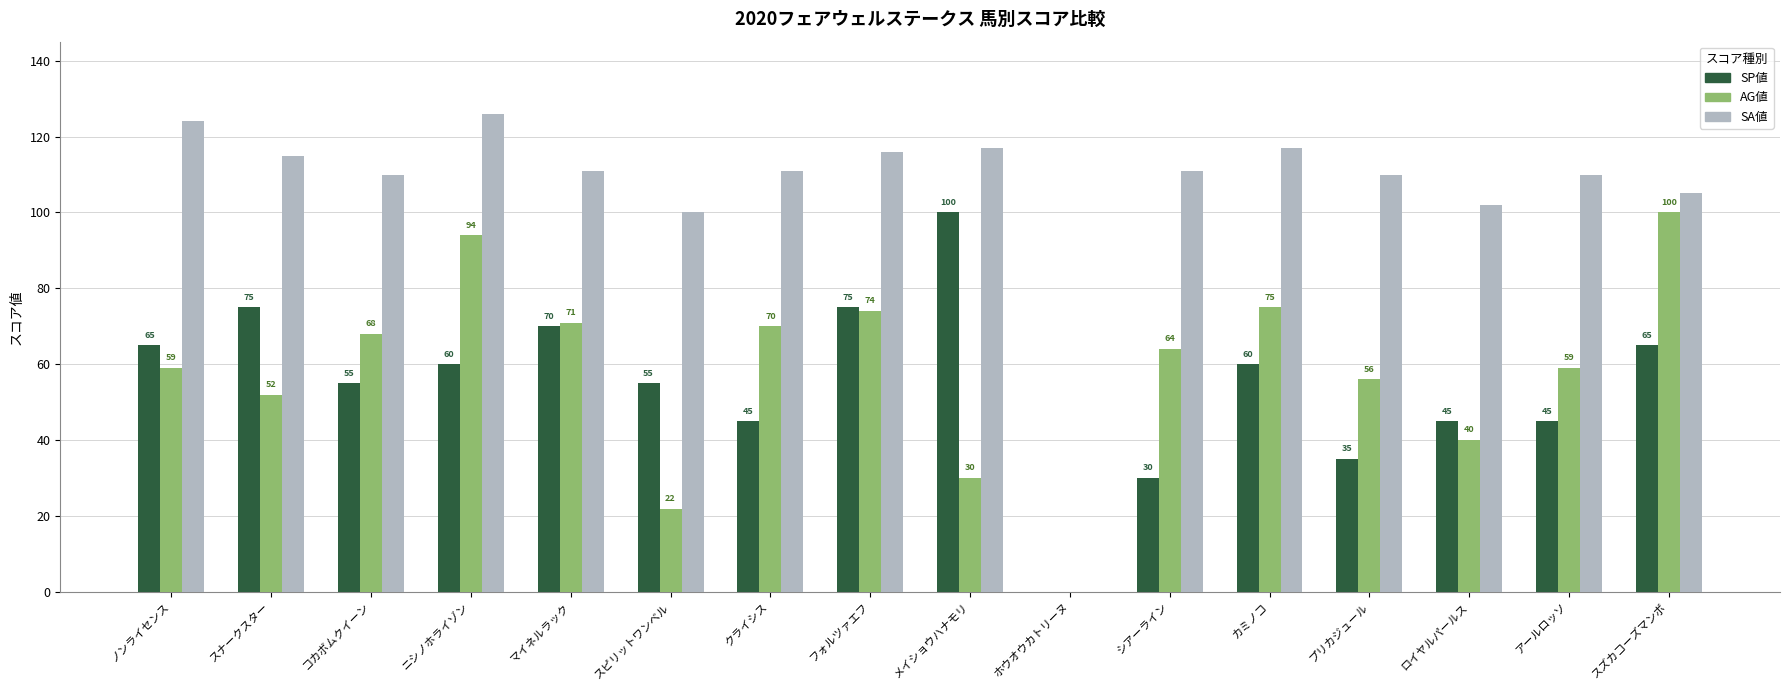

Are the bars grouped side by side (vs. stacked)?

Yes